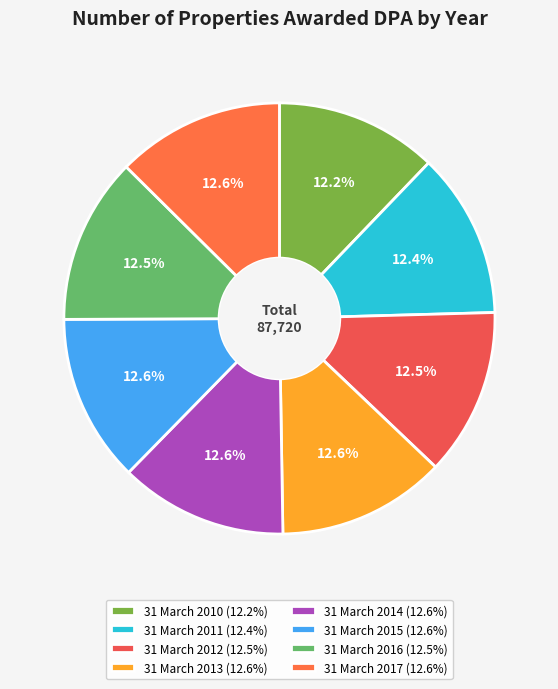

To the nearest percent, what is the average slice percentage?

12%